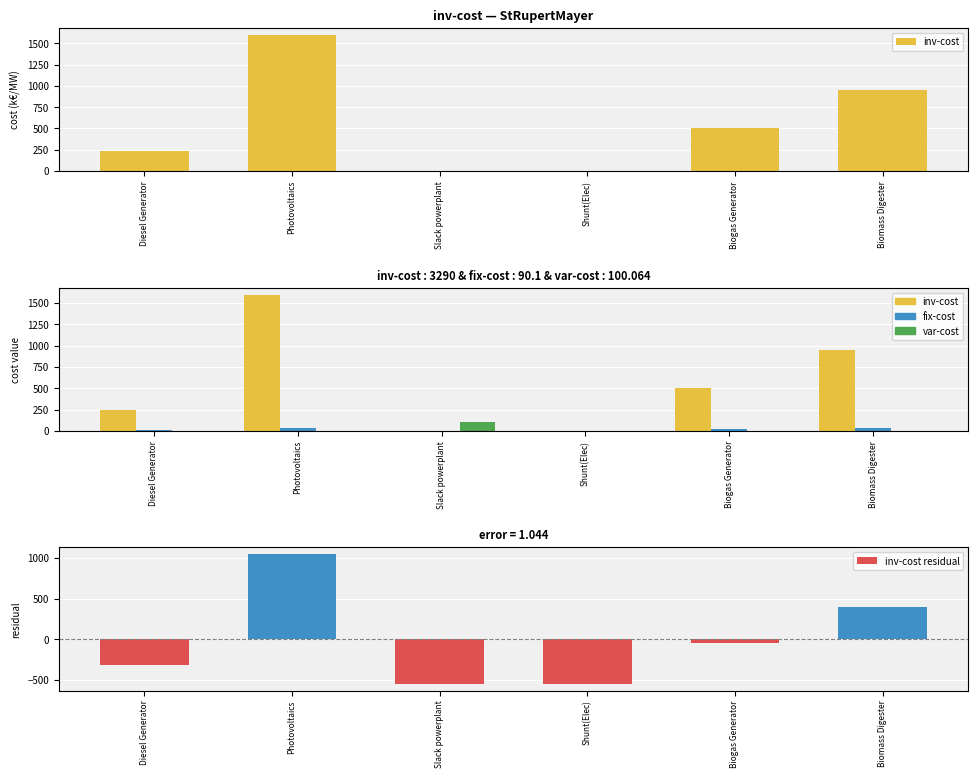

What is the label of the 6th bar from the left?

Biomass Digester